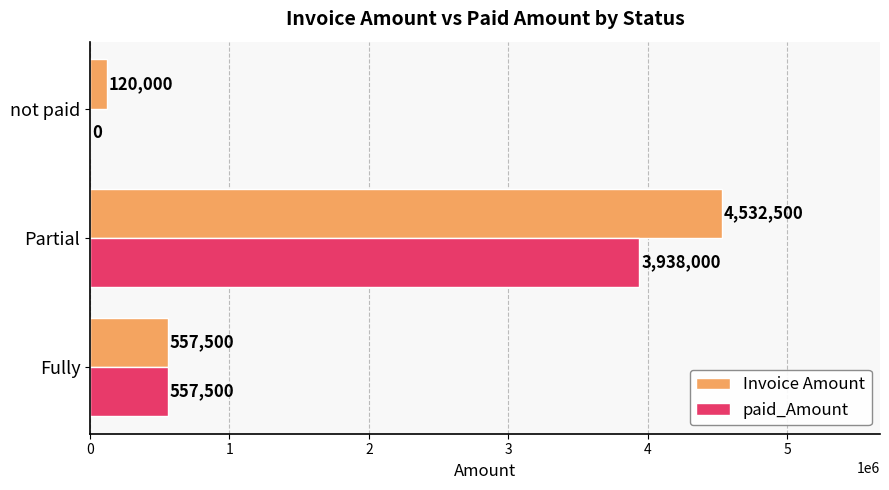

What is the greatest value displayed?

4532500